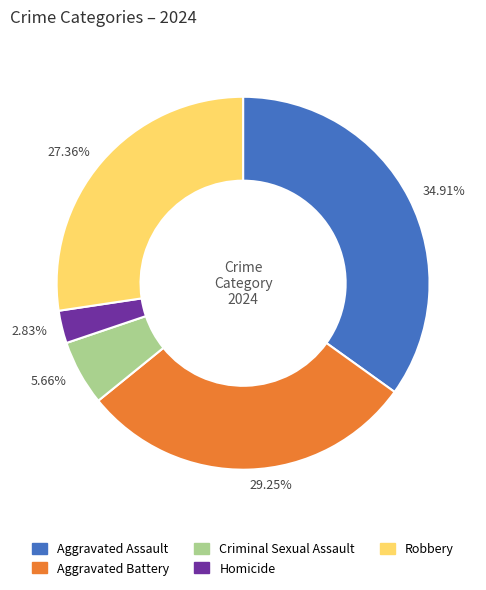

Is there any slice that represents more than half of the pie?

No